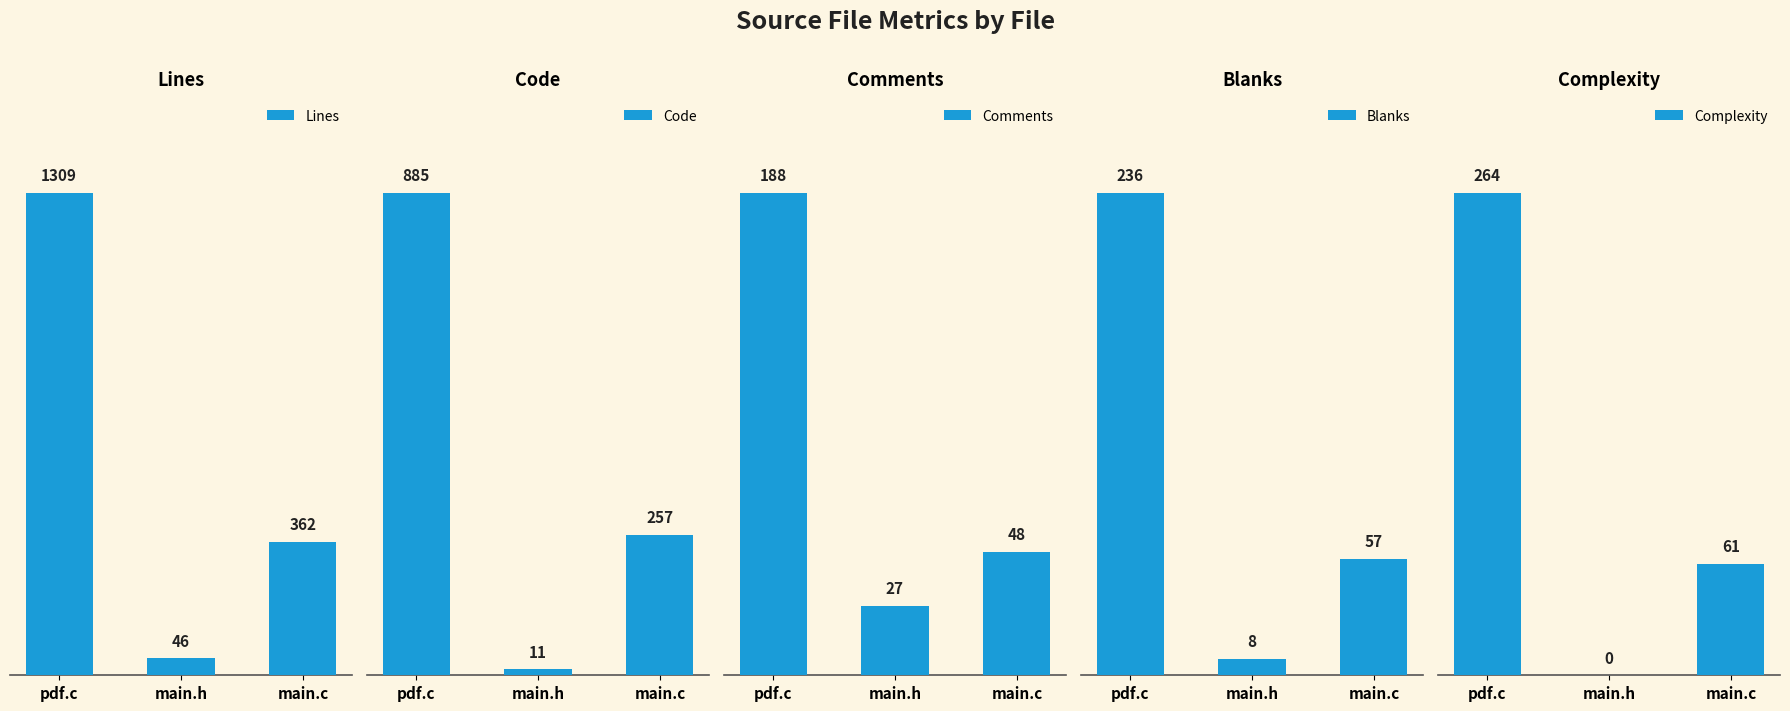

True or false: Comments has a value of 62 at pdf.c.

False